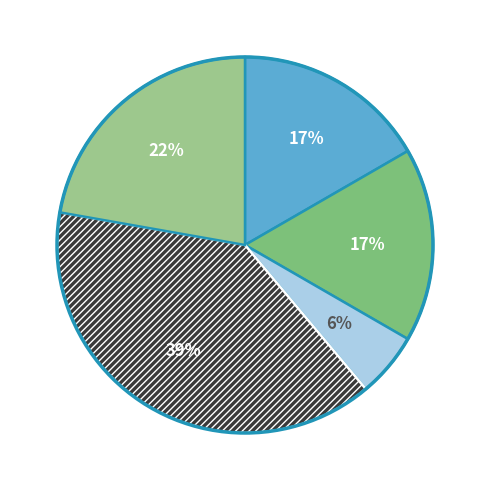

Count the number of slices in the pie.

5